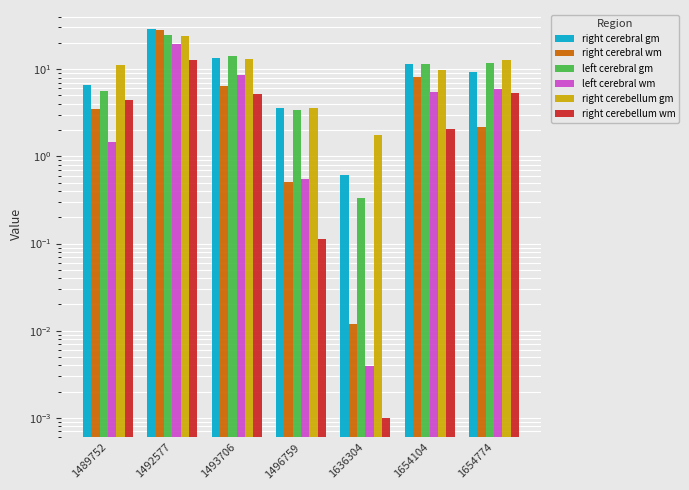

What is the difference between the right cerebellum wm values at 1492577 and 1496759?

12.7